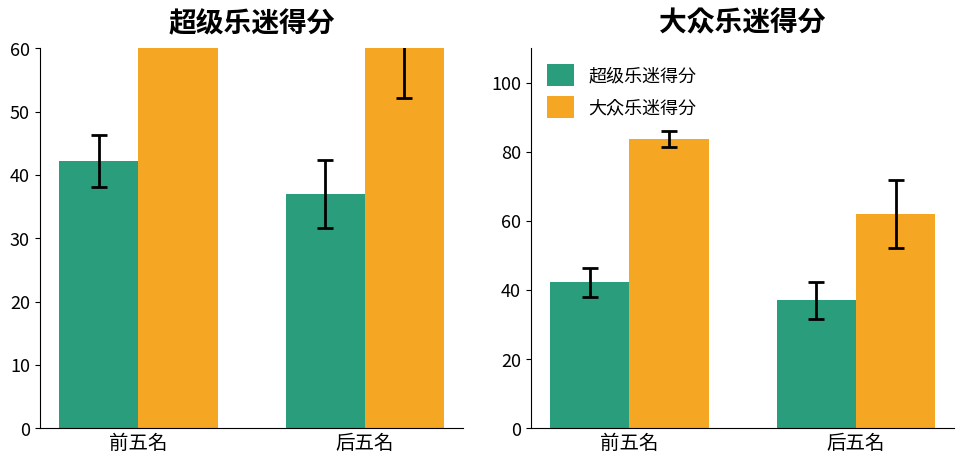

Between 前五名 and 后五名, which series saw the biggest shift?

大众乐迷得分